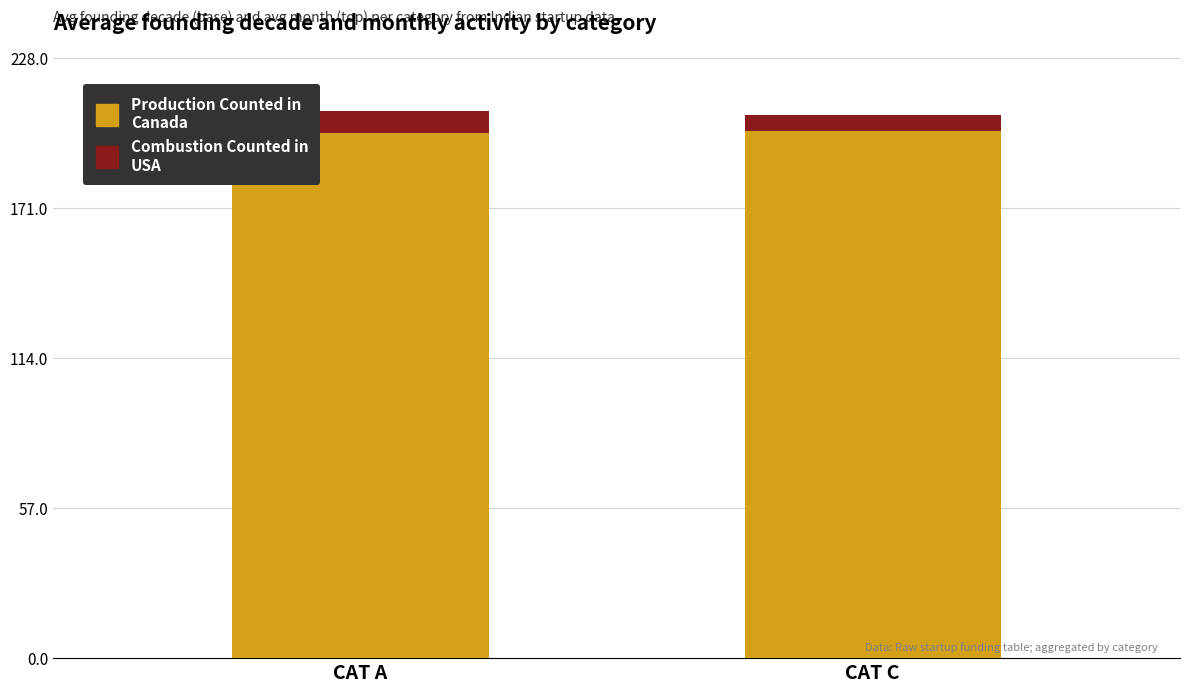

True or false: Production Counted in Canada has a value of 128.1 at CAT C.

False